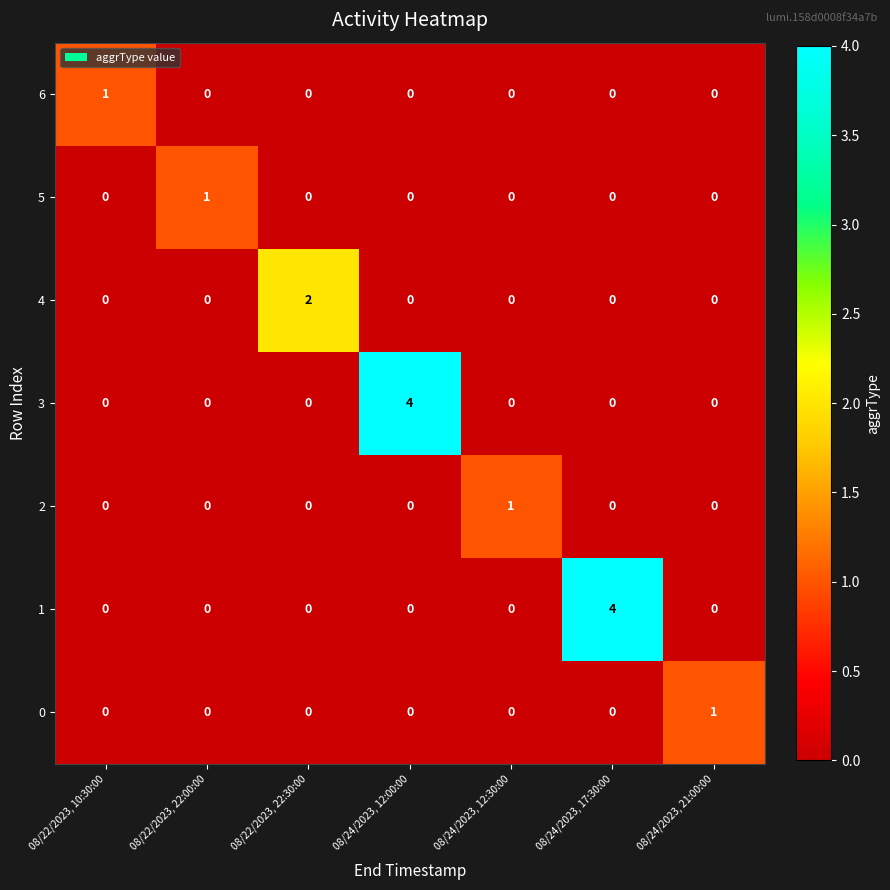

Is the value of 0 at 08/24/2023, 17:30:00 greater than the value of 6 at 08/22/2023, 10:30:00?

No